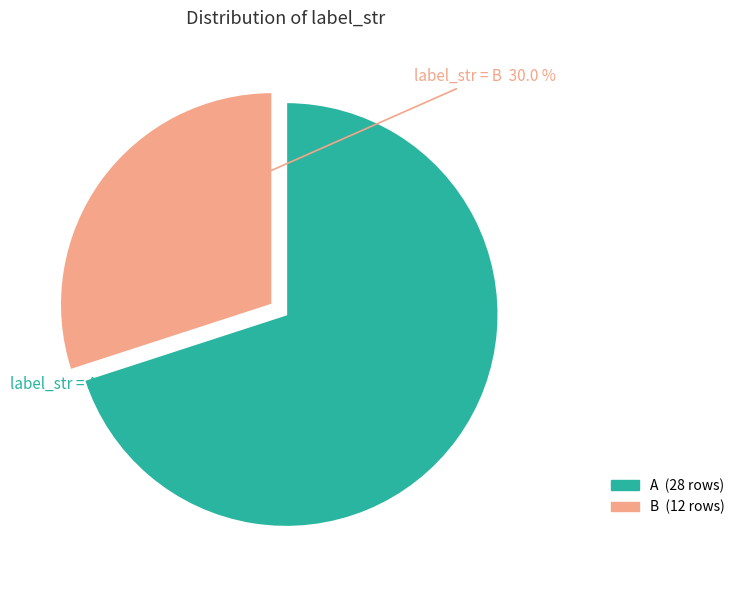

Which has a higher value, B or A?

A